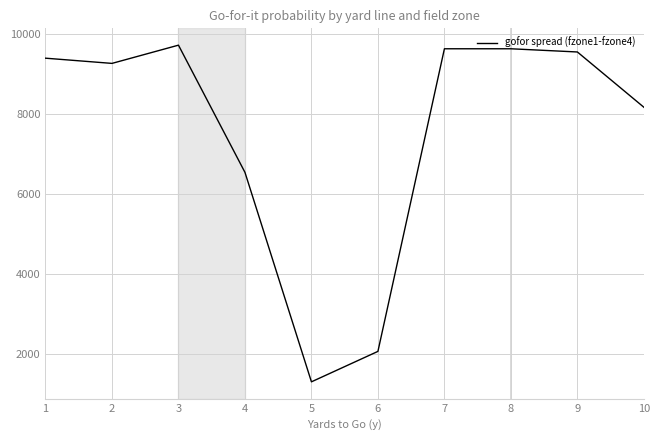

The value at 5 is 1305.0. True or false?

True